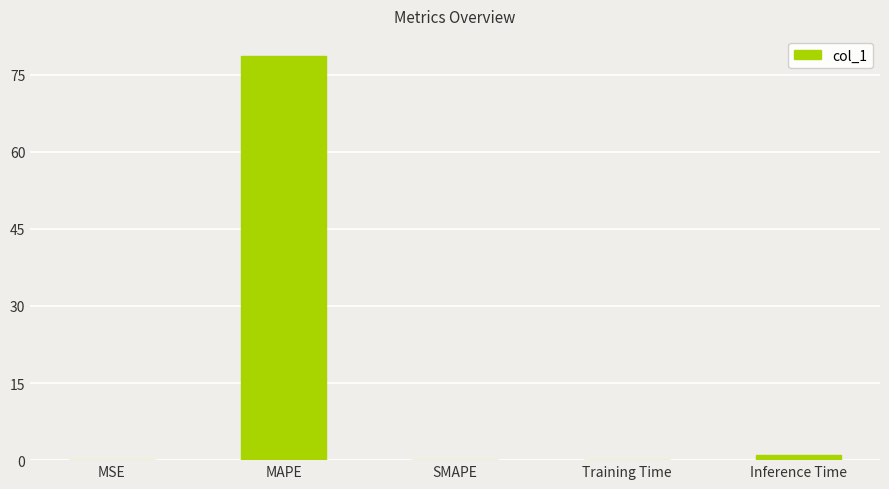

Which has a higher value, MAPE or SMAPE?

MAPE